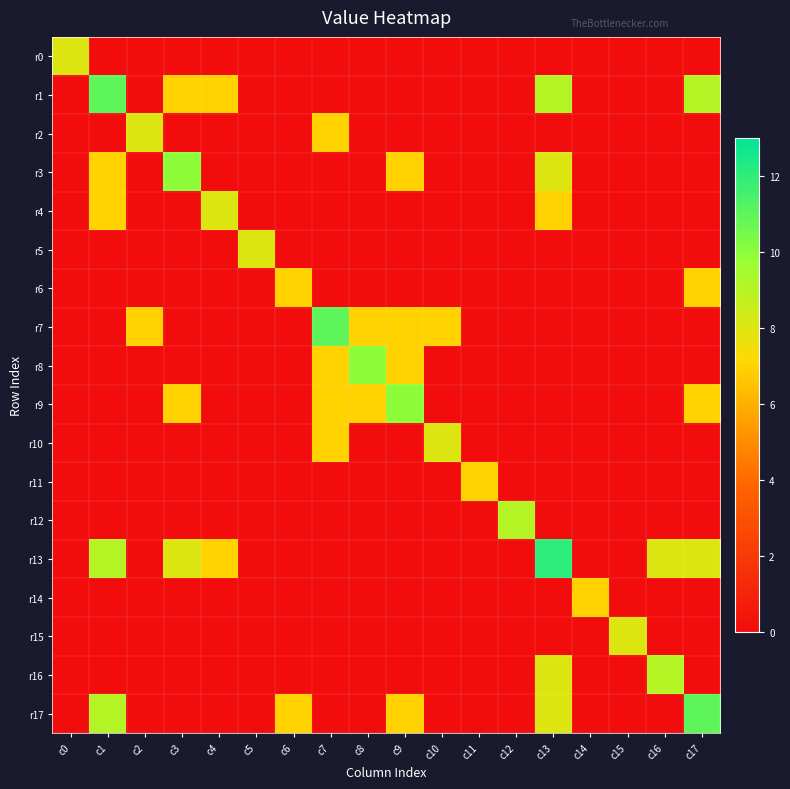

What is the total value across all series at c0?

8